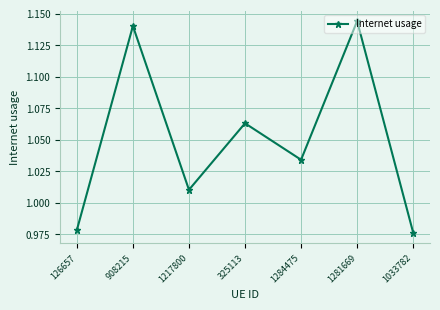

Approximately how many times larger is the value at 325113 compared to 1281669?

0.9